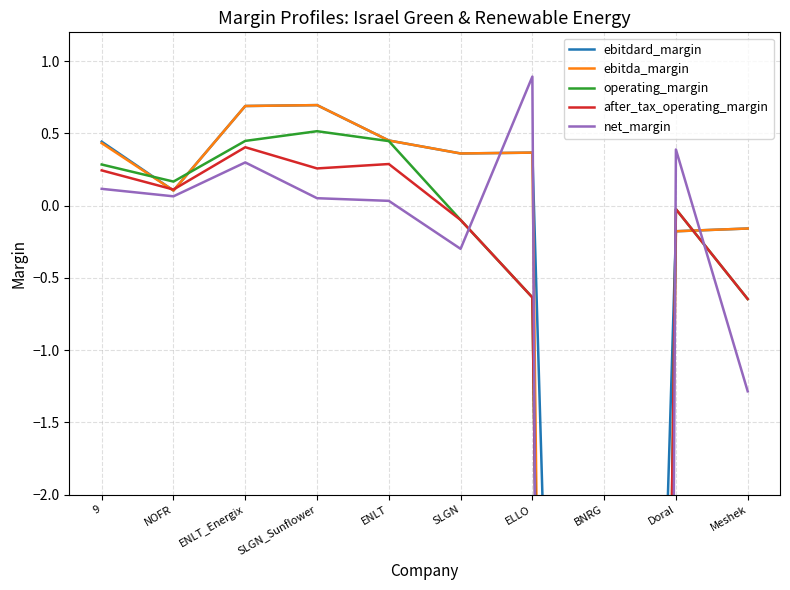

What is the value of the after_tax_operating_margin point at the 3rd from the left?

0.4